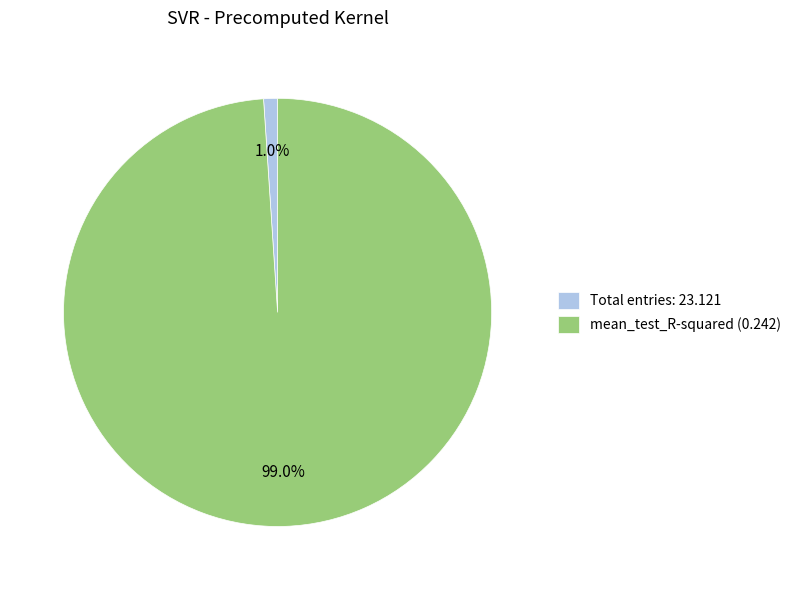

How much of the chart is everything except mean_test_R-squared (0.242)?

1.0%